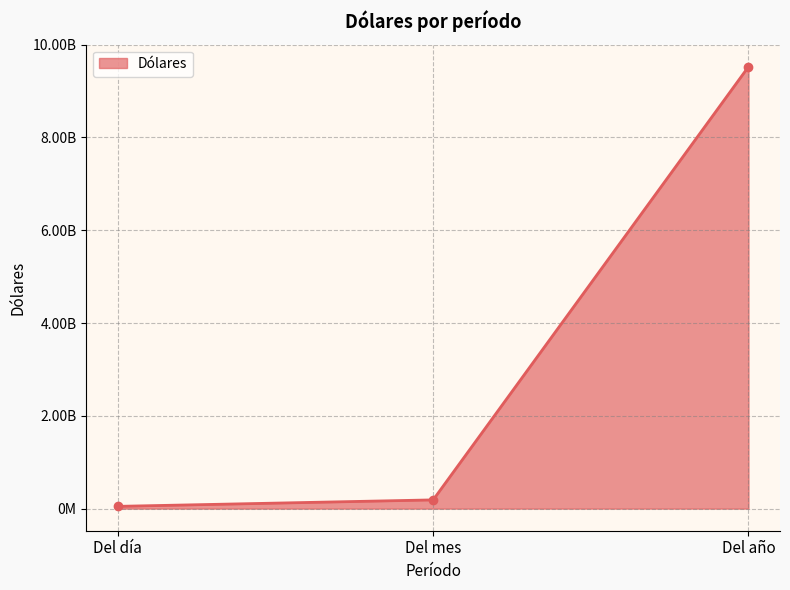

Reading right to left, what are all the values shown in this chart?

9524714938.3	188326815.1	48911168.0